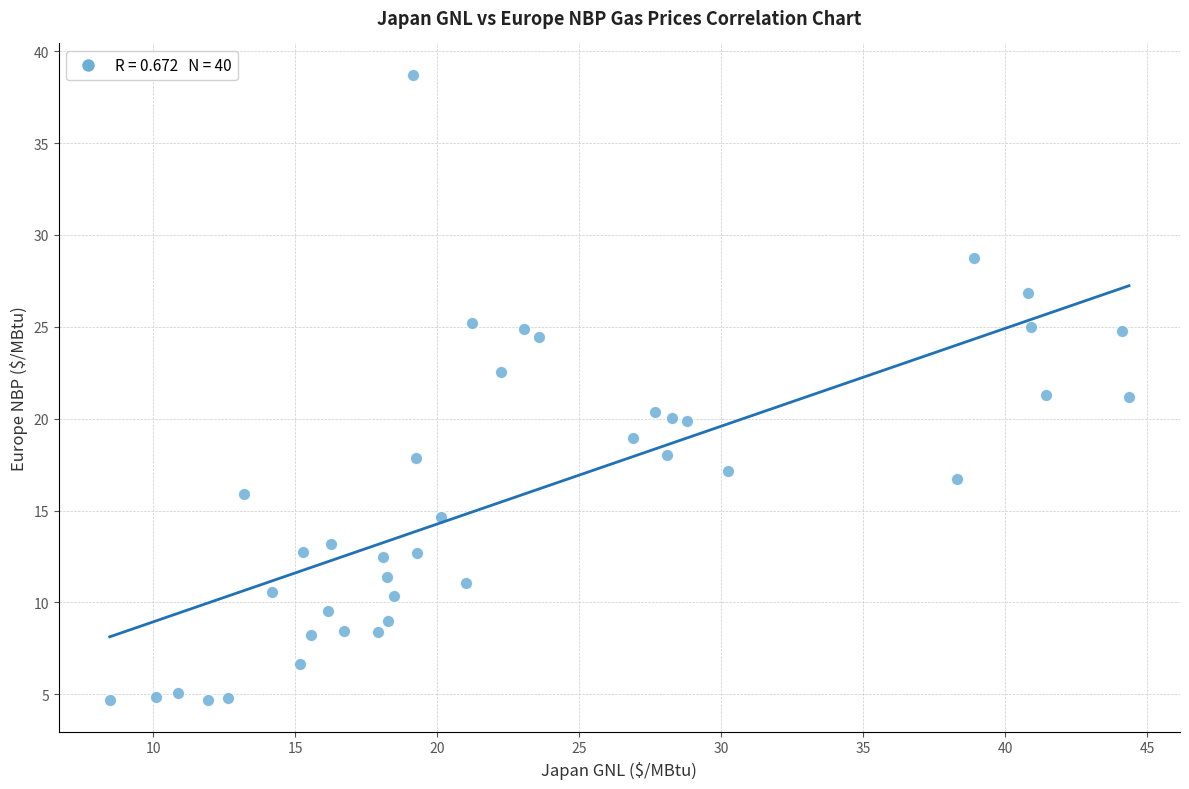

What is the range of X values (max minus min)?

35.9